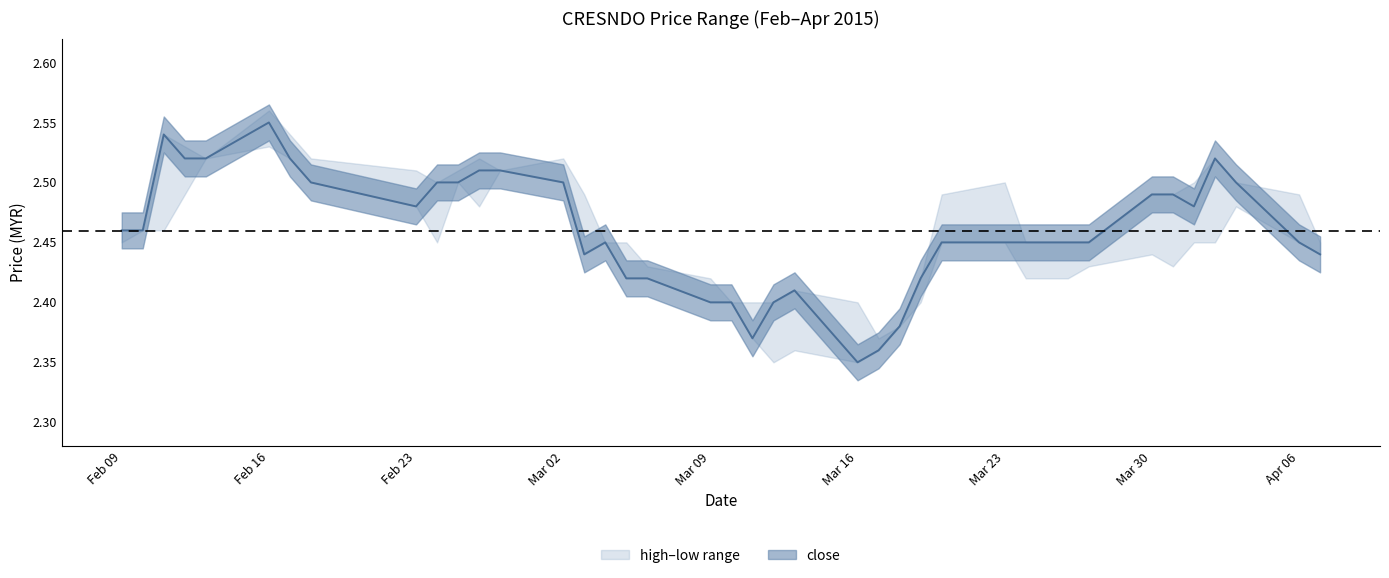

Which has a higher value, 2015-03-13 or 2015-02-11?

2015-02-11